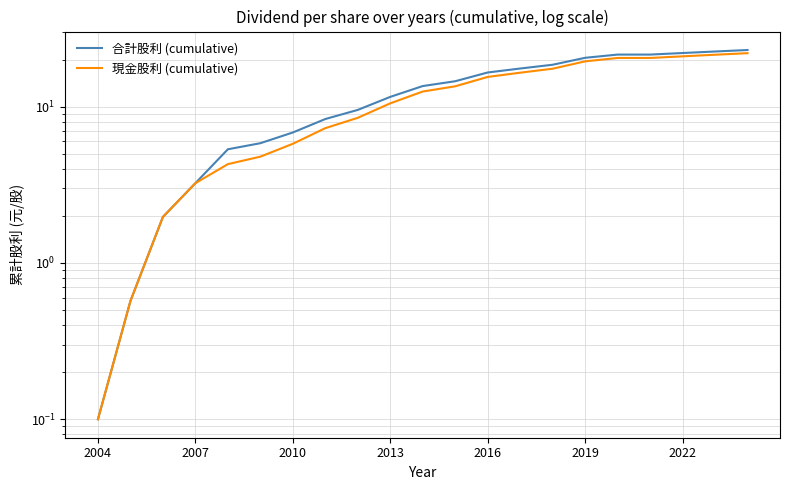

What is the lowest value of the 合計股利 (cumulative) series?

0.1